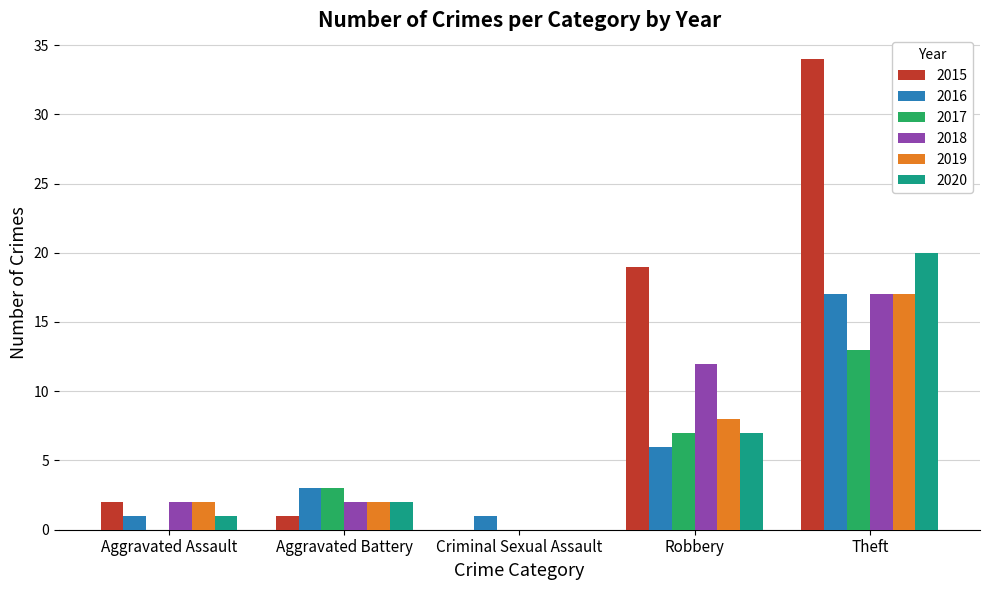

How many groups of bars are there?

5